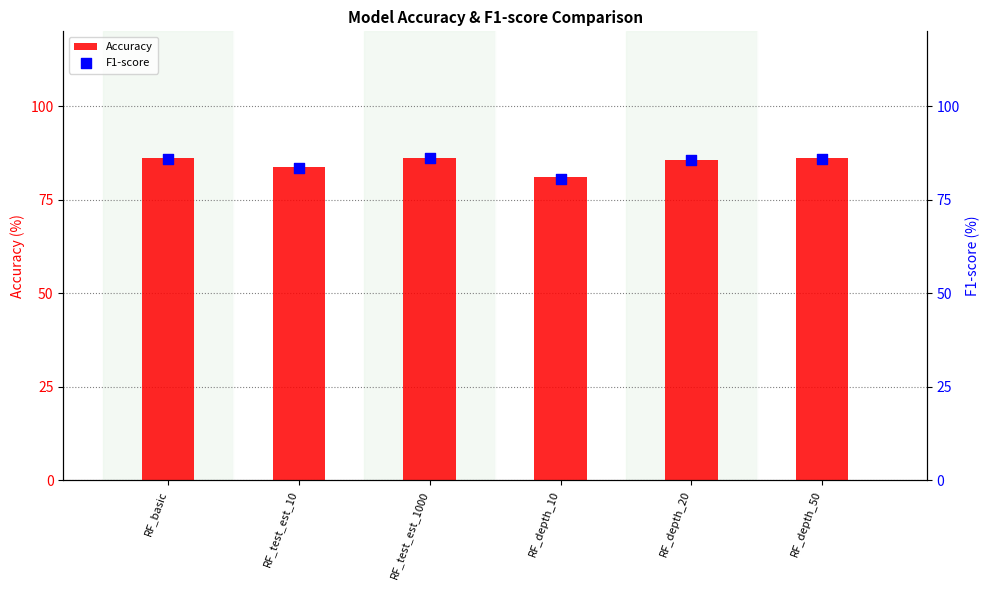

Which series has the widest spread of Y values?

F1-score